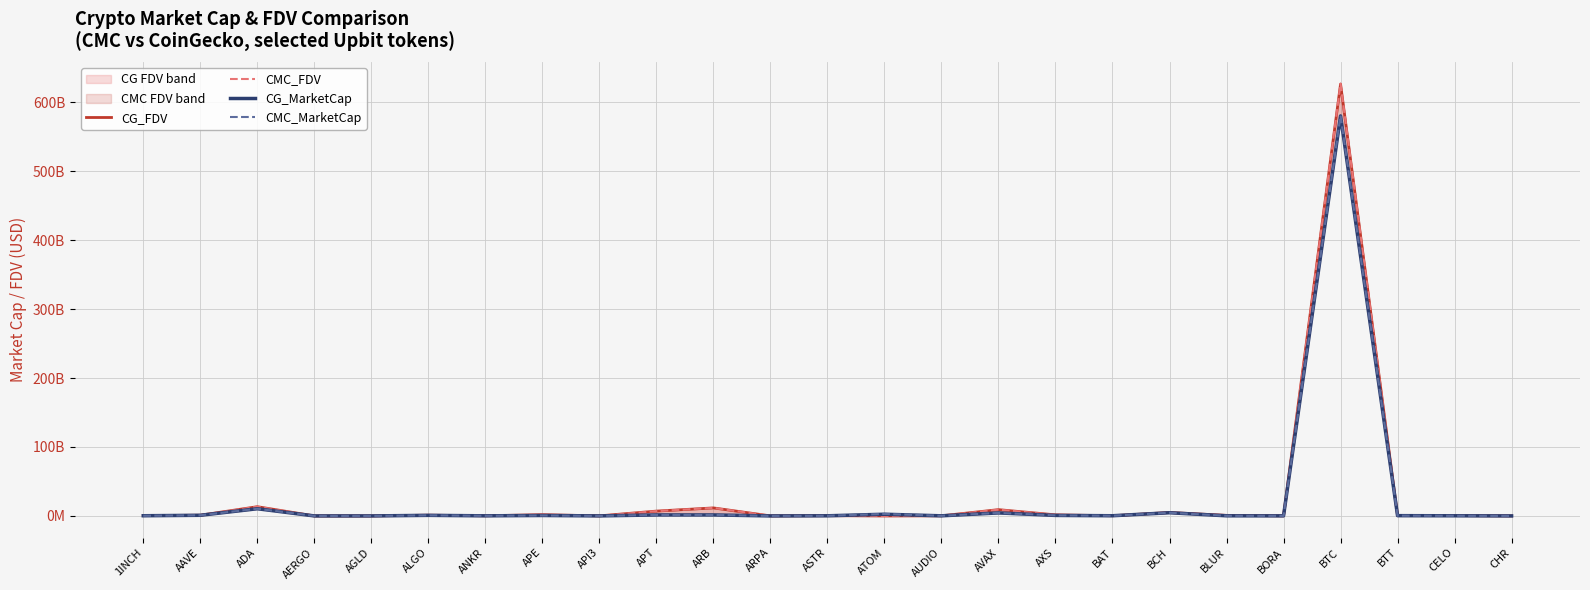

Is it true that CMC_MarketCap equals 67103191.6 at ARPA?

True